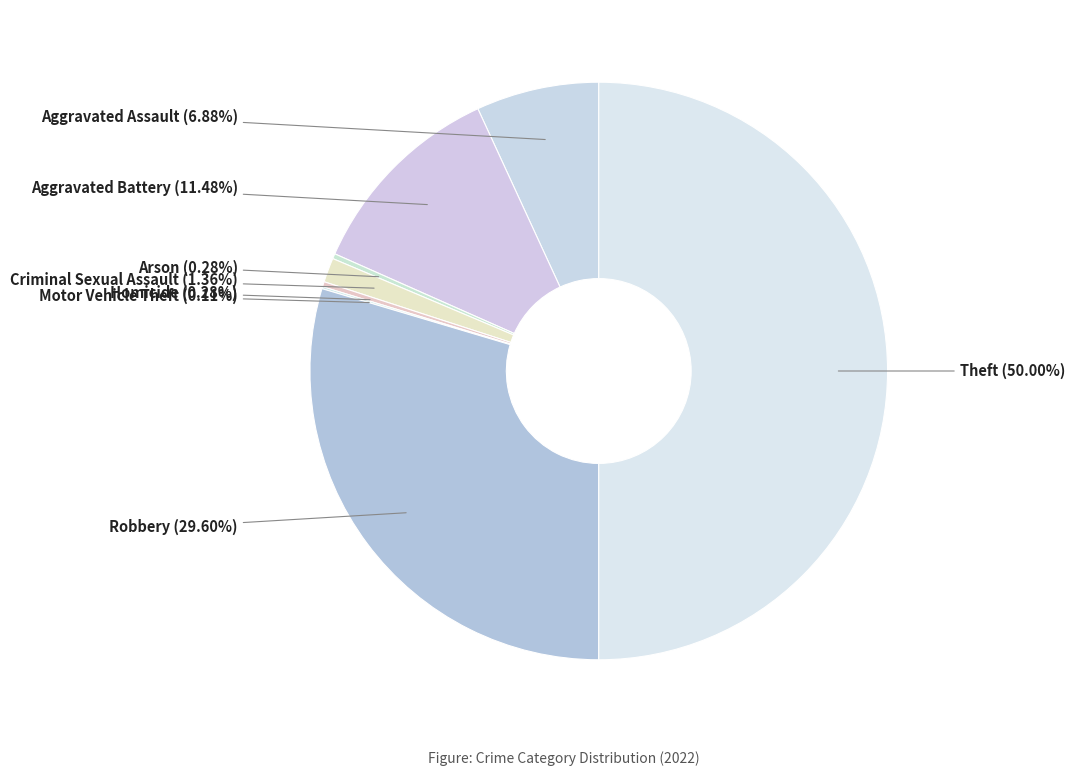

Which category has the biggest portion of the pie?

Theft